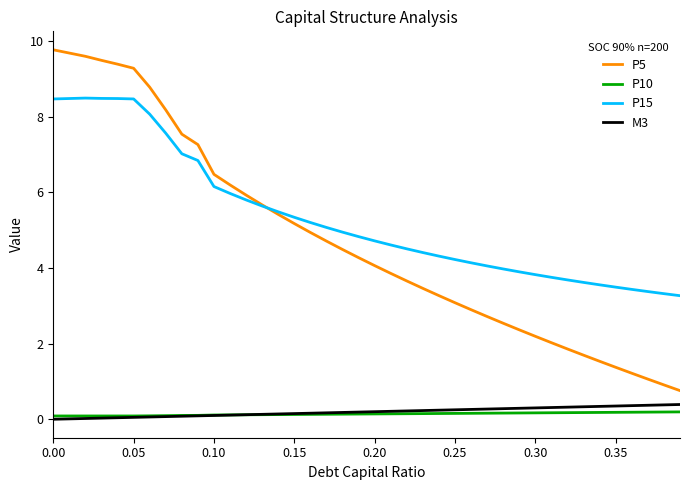

What is the sum of all P5 values?

188.8